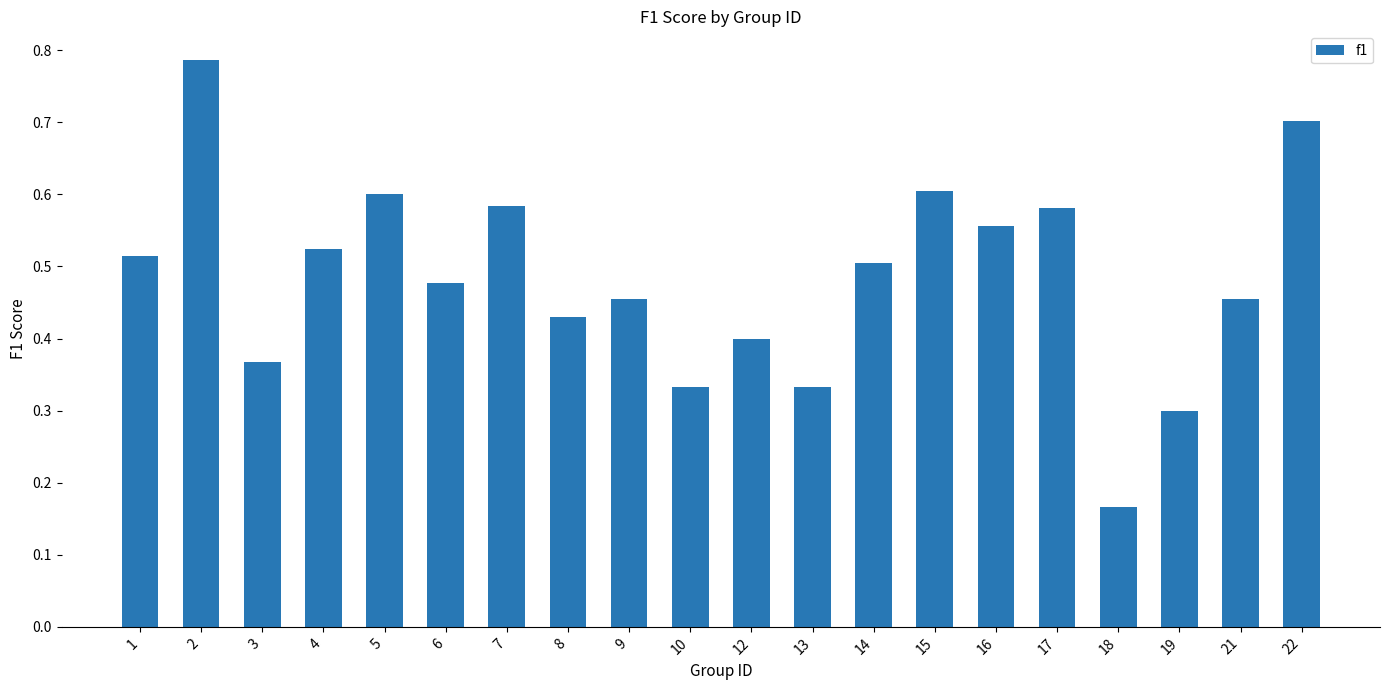

Which category has the lowest value across all series?

18